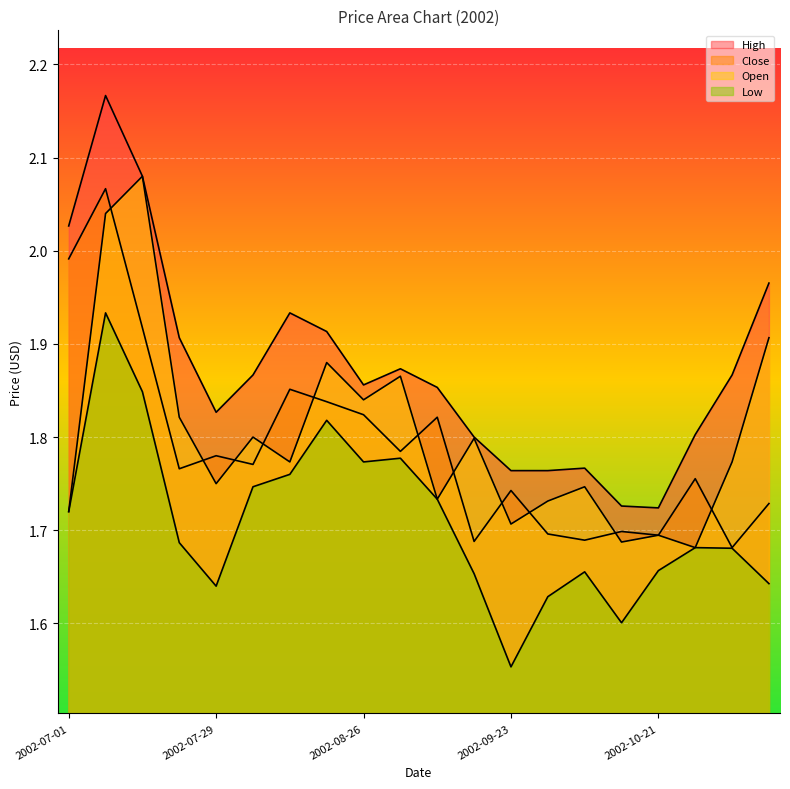

Between 2002-07-15 and 2002-11-04, which is larger?

2002-07-15